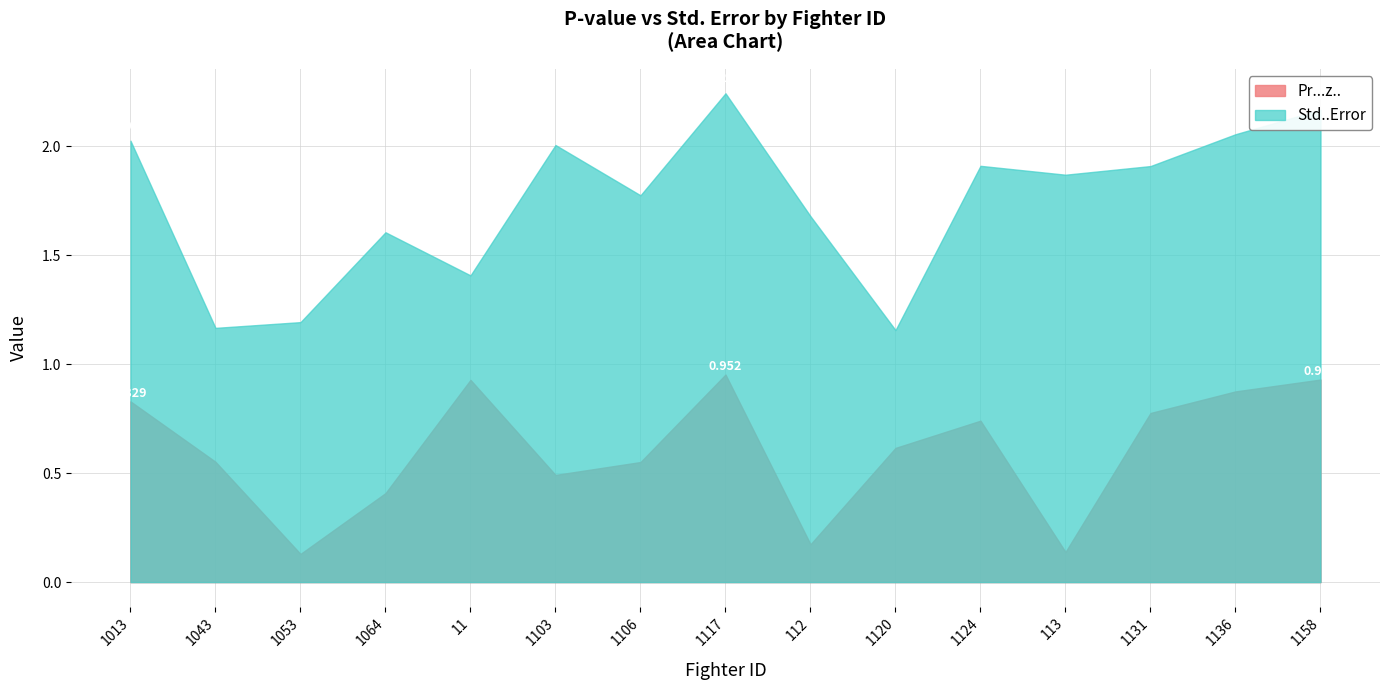

How many categories are shown in the chart?

15